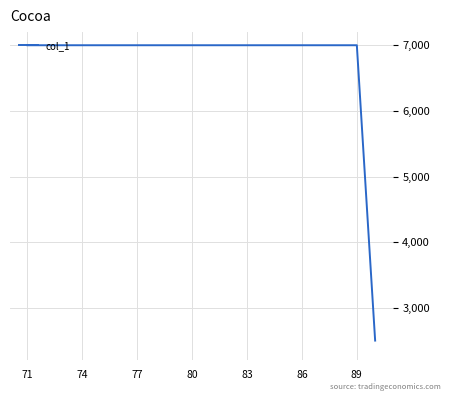

What is the smallest value displayed?

2500